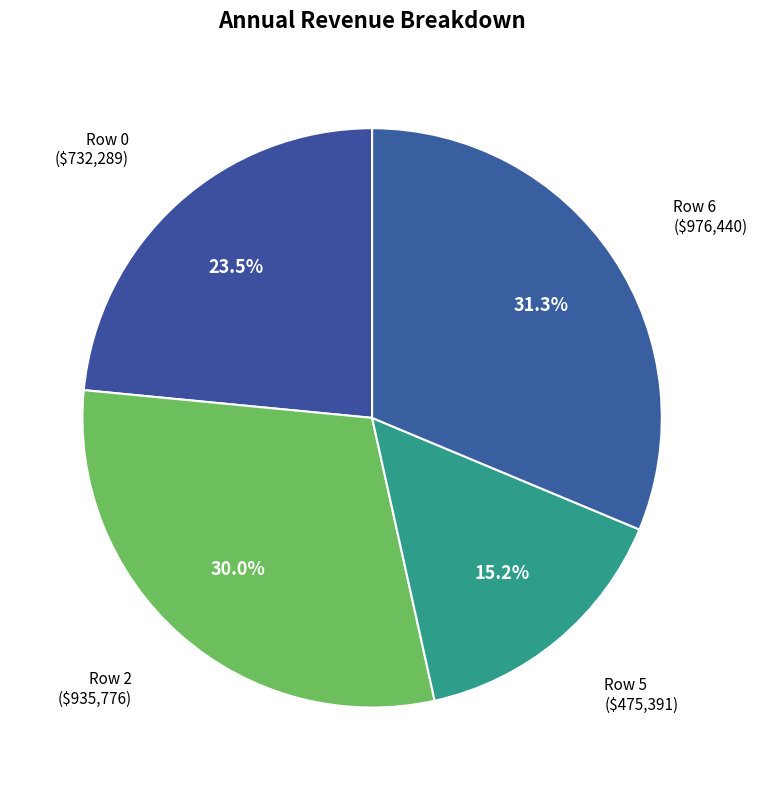

Count the number of slices in the pie.

4